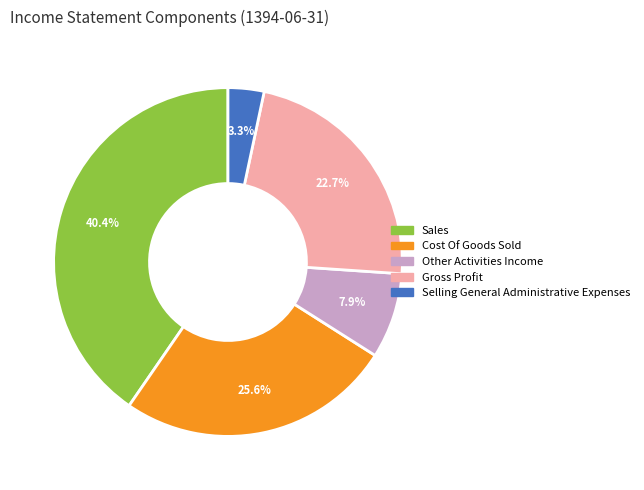

Is there any slice that represents more than half of the pie?

No